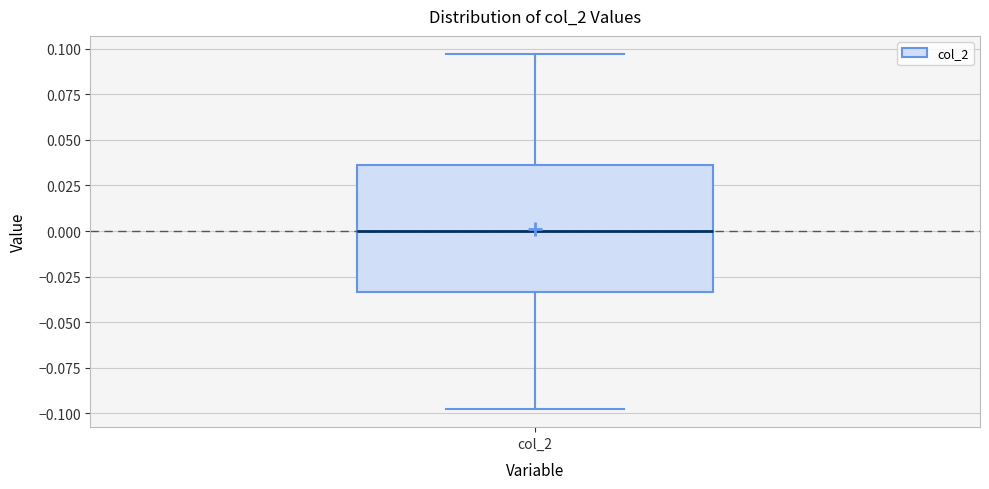

Read this box plot against the y-axis: the position of the median line, the range covered by the box, and the ends of both whiskers. The values are not printed on the chart, so give them approximately, as read against the axis.

median 0.000, box -0.035 to 0.035, whiskers -0.100 to 0.095